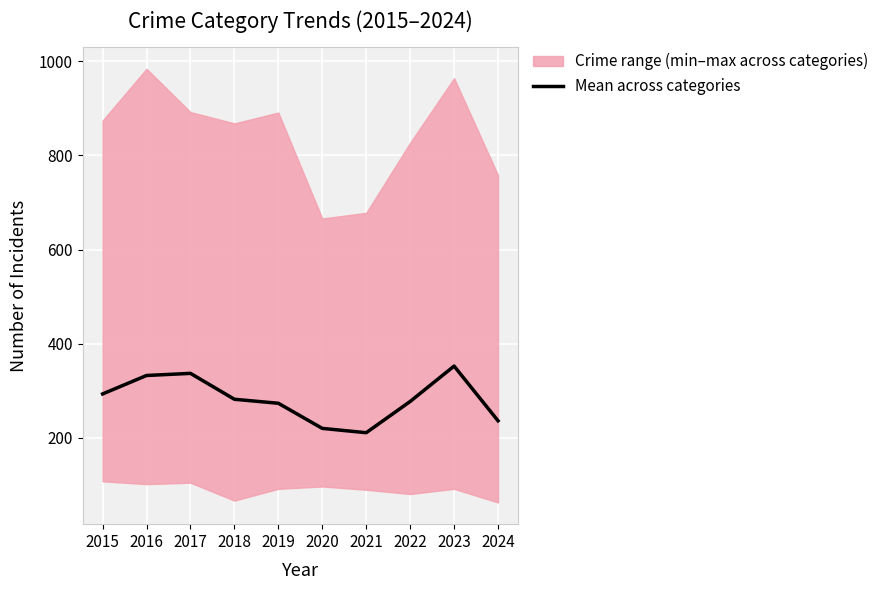

What is the difference between the second highest and second lowest values?

116.8